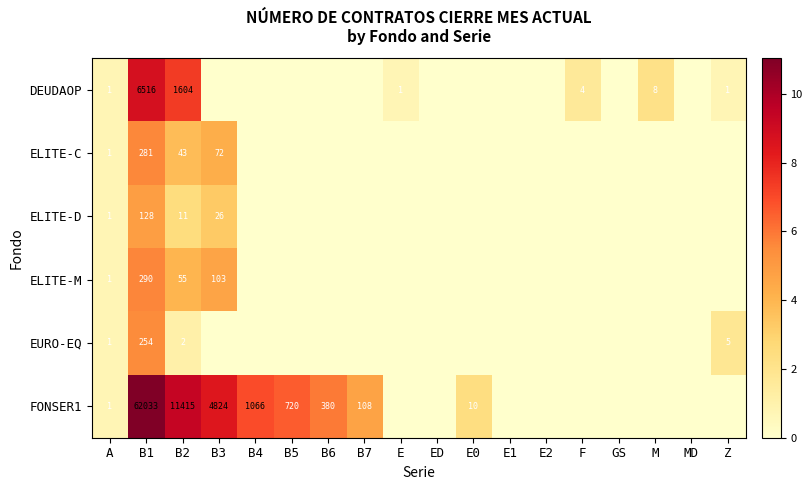

What is the total value across all series at B1?

69502